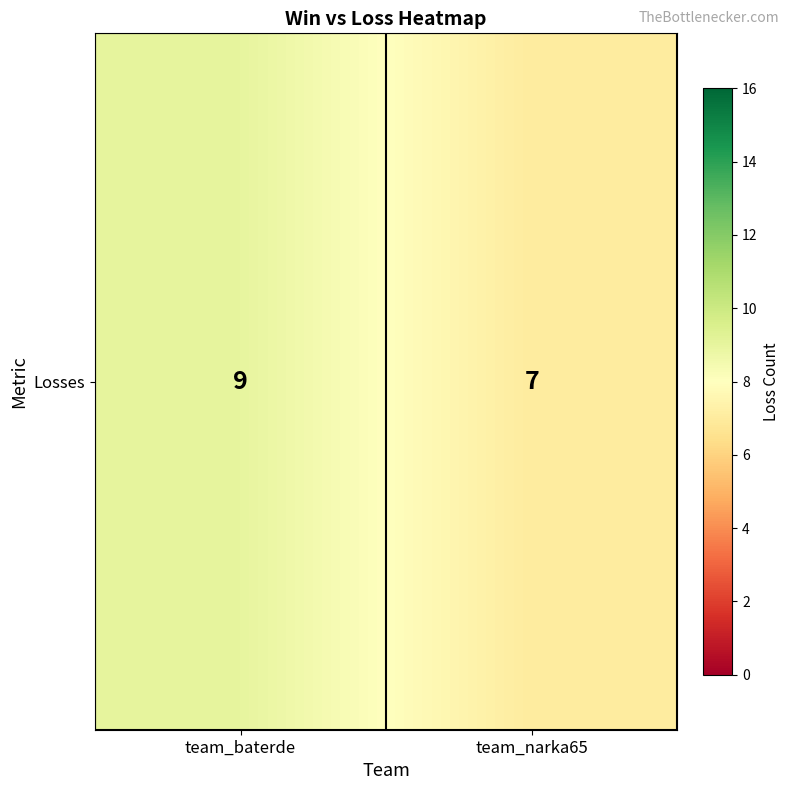

What is the smallest value displayed?

7